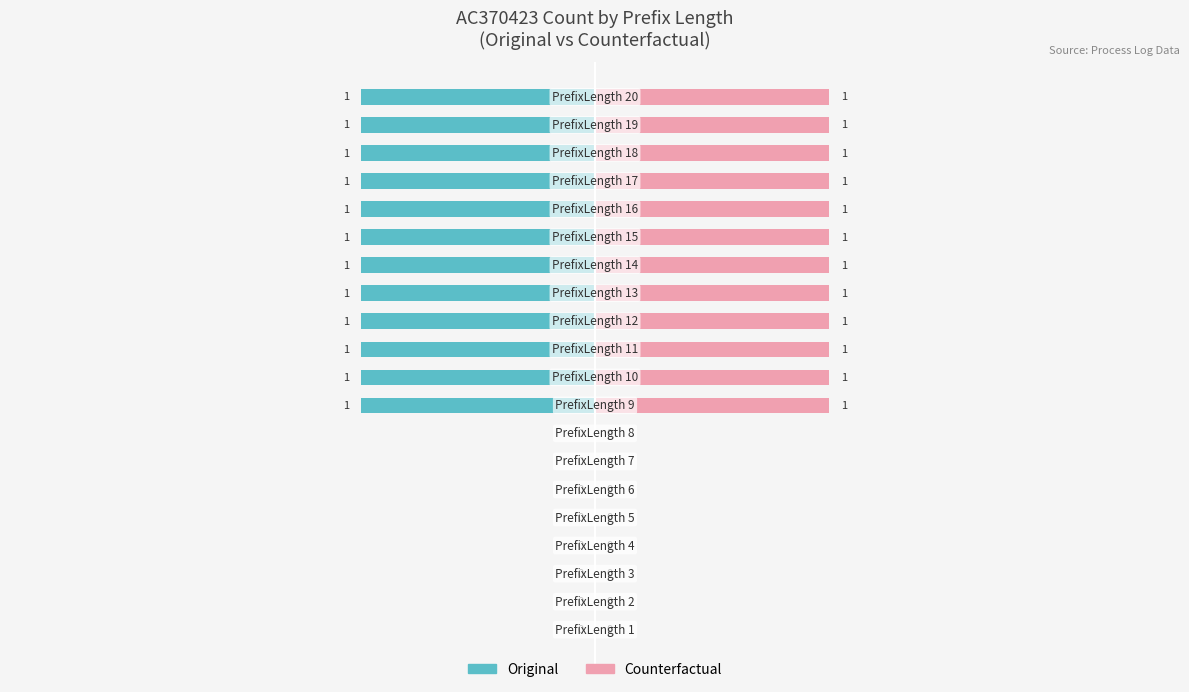

Which series has the widest spread of values?

Original